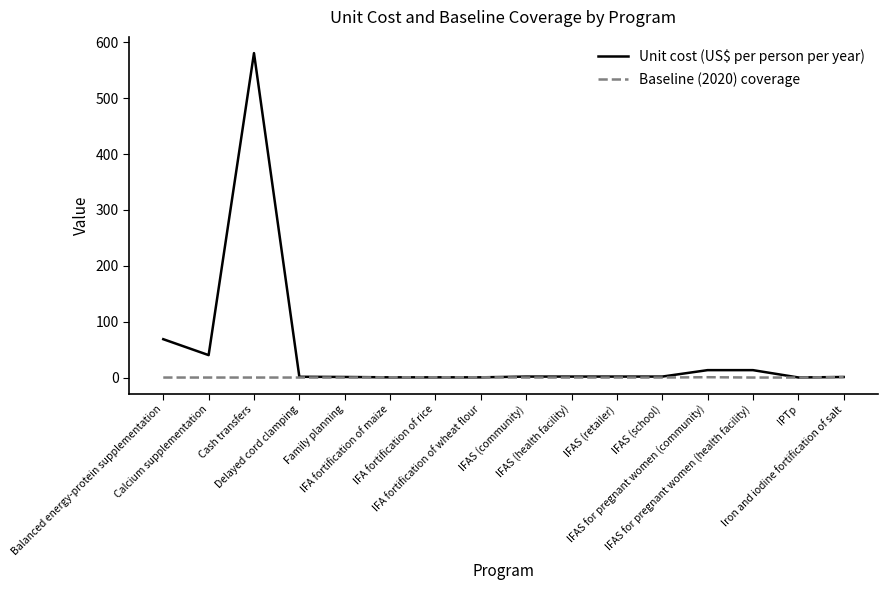

Which series changed the most between Calcium supplementation and Family planning?

Unit cost (US$ per person per year)